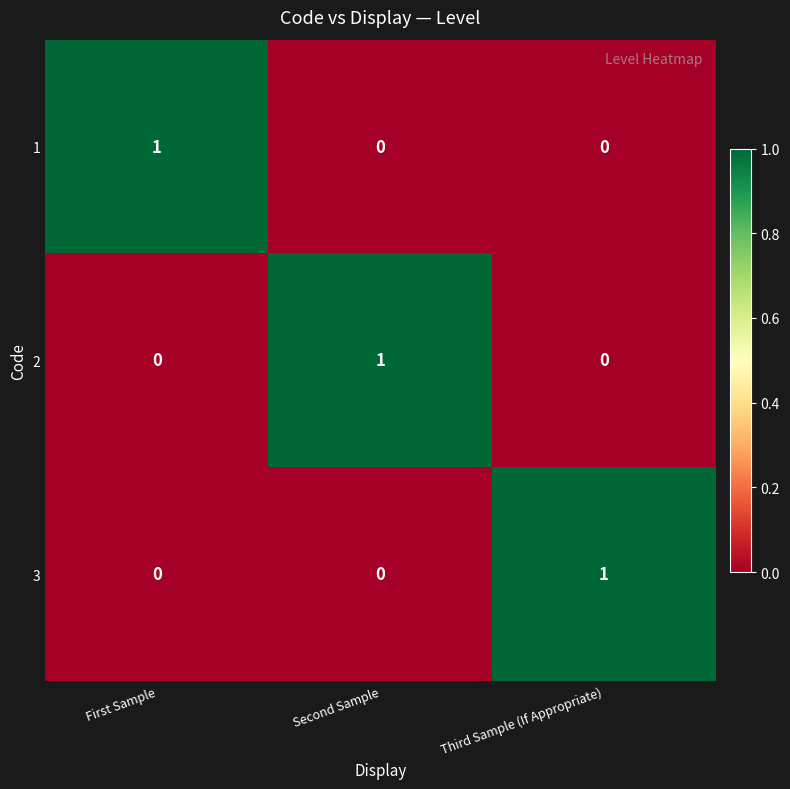

The 2 series shows 0 at Third Sample (If Appropriate). True or false?

True